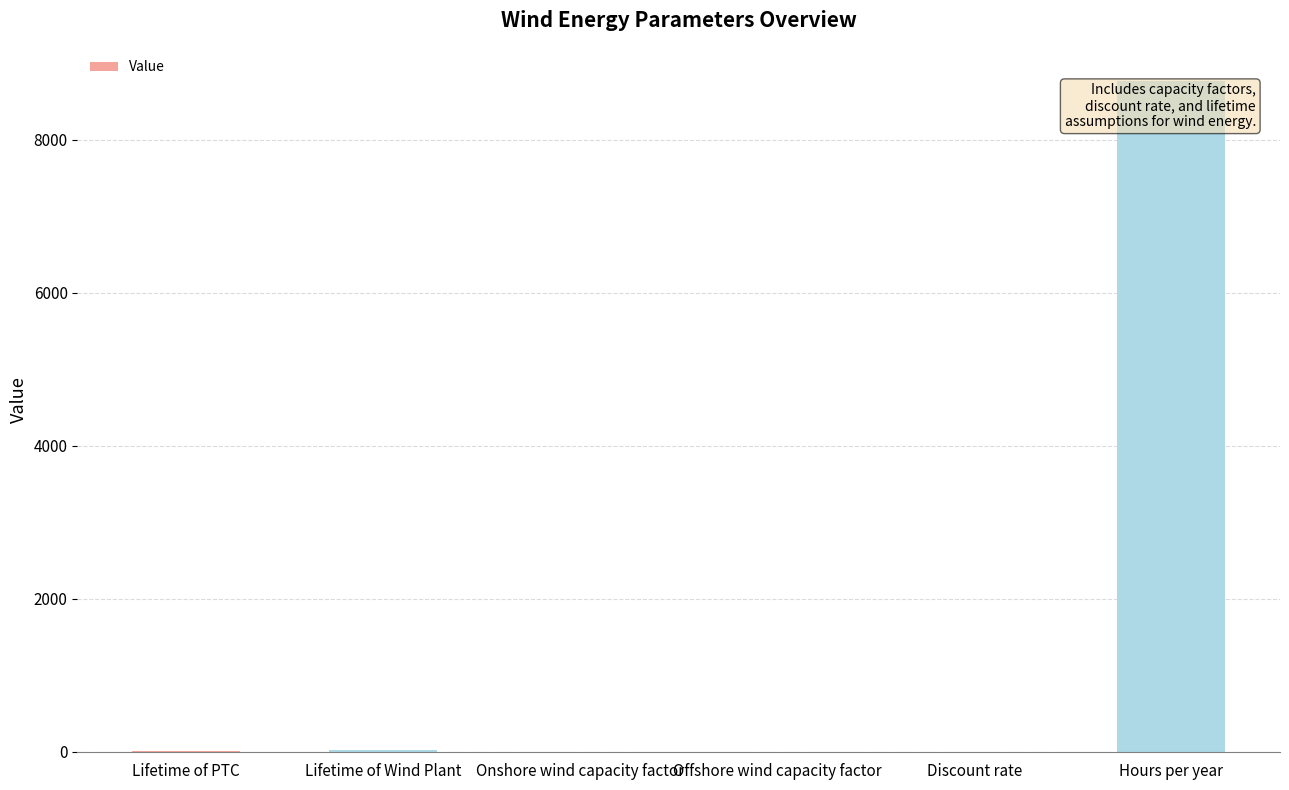

What is the greatest value displayed?

8760.0